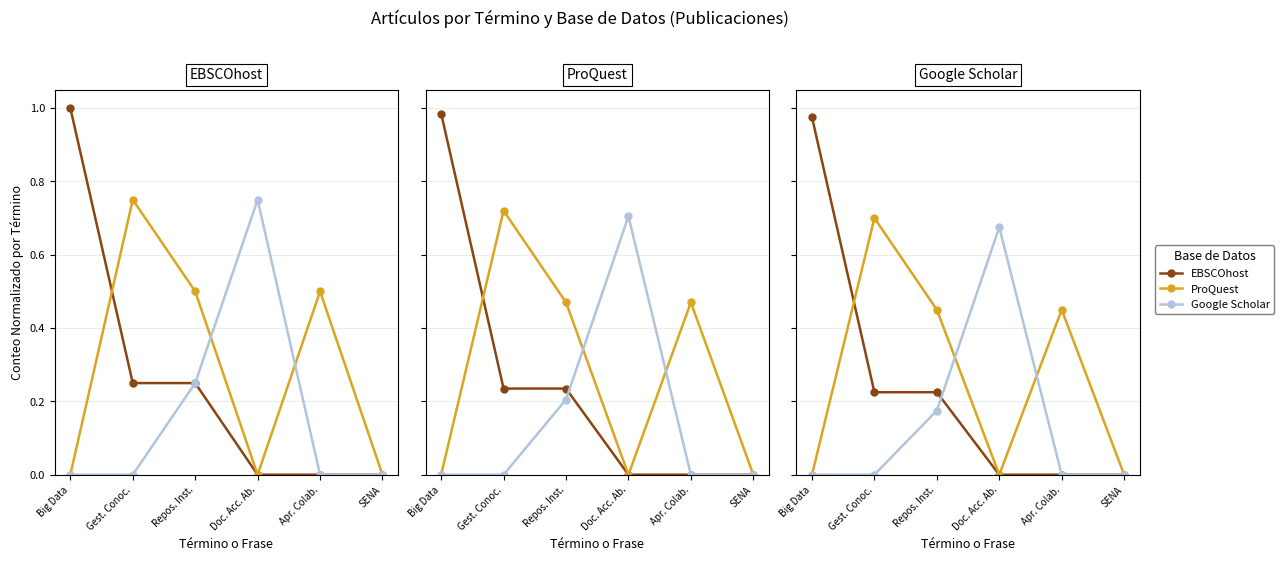

What position from the left is Big Data?

1